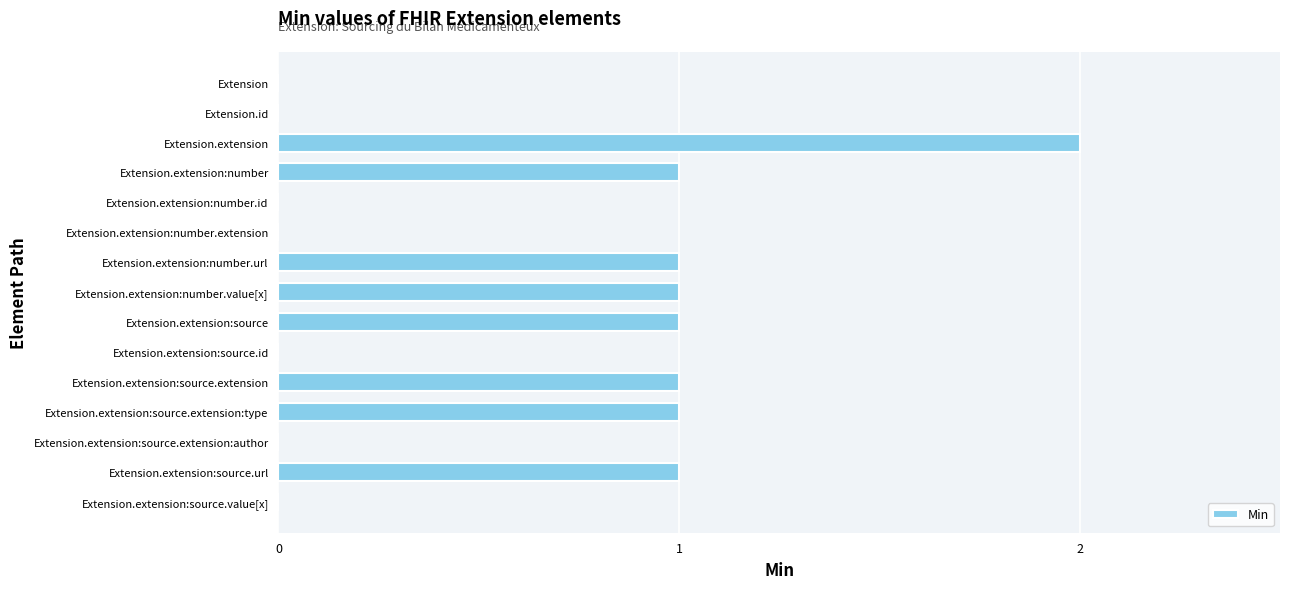

Between Extension.extension:source.id and Extension.extension:source.extension, which is larger?

Extension.extension:source.extension